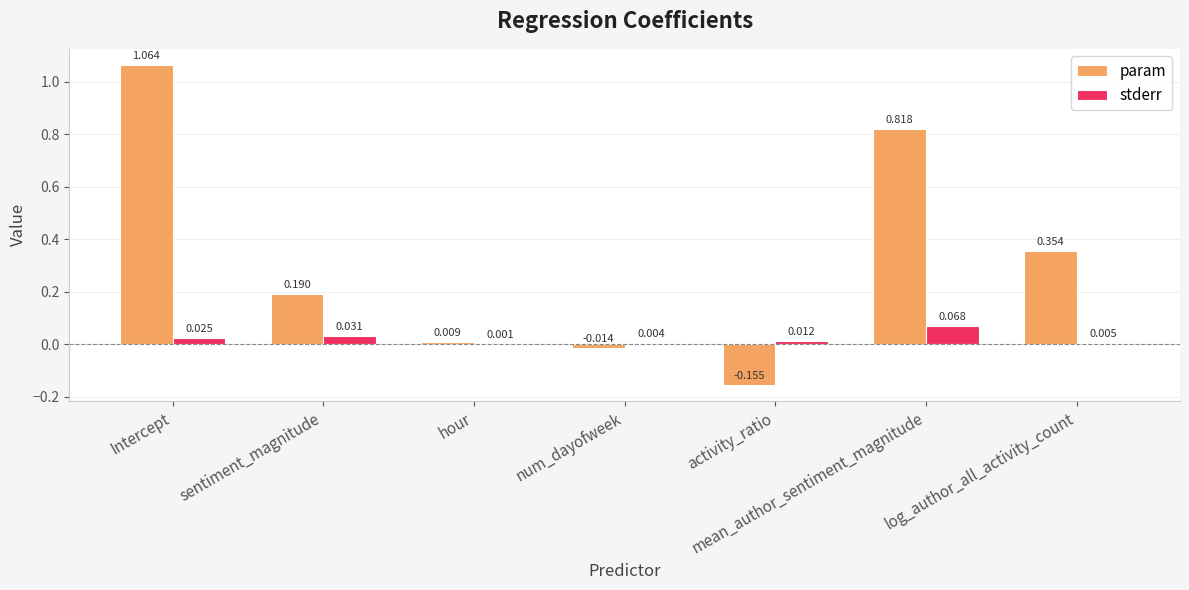

How many groups of bars are there?

7